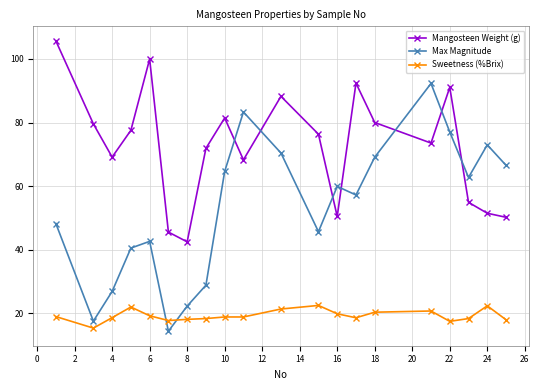

How many interior local valleys does the Mangosteen Weight (g) series have?

5